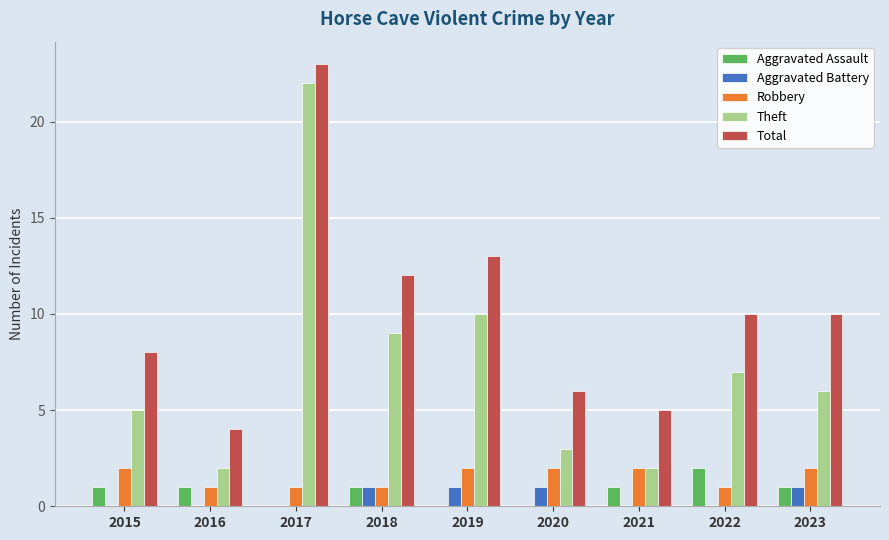

What is the sum of the Total values at 2022 and 2023?

20